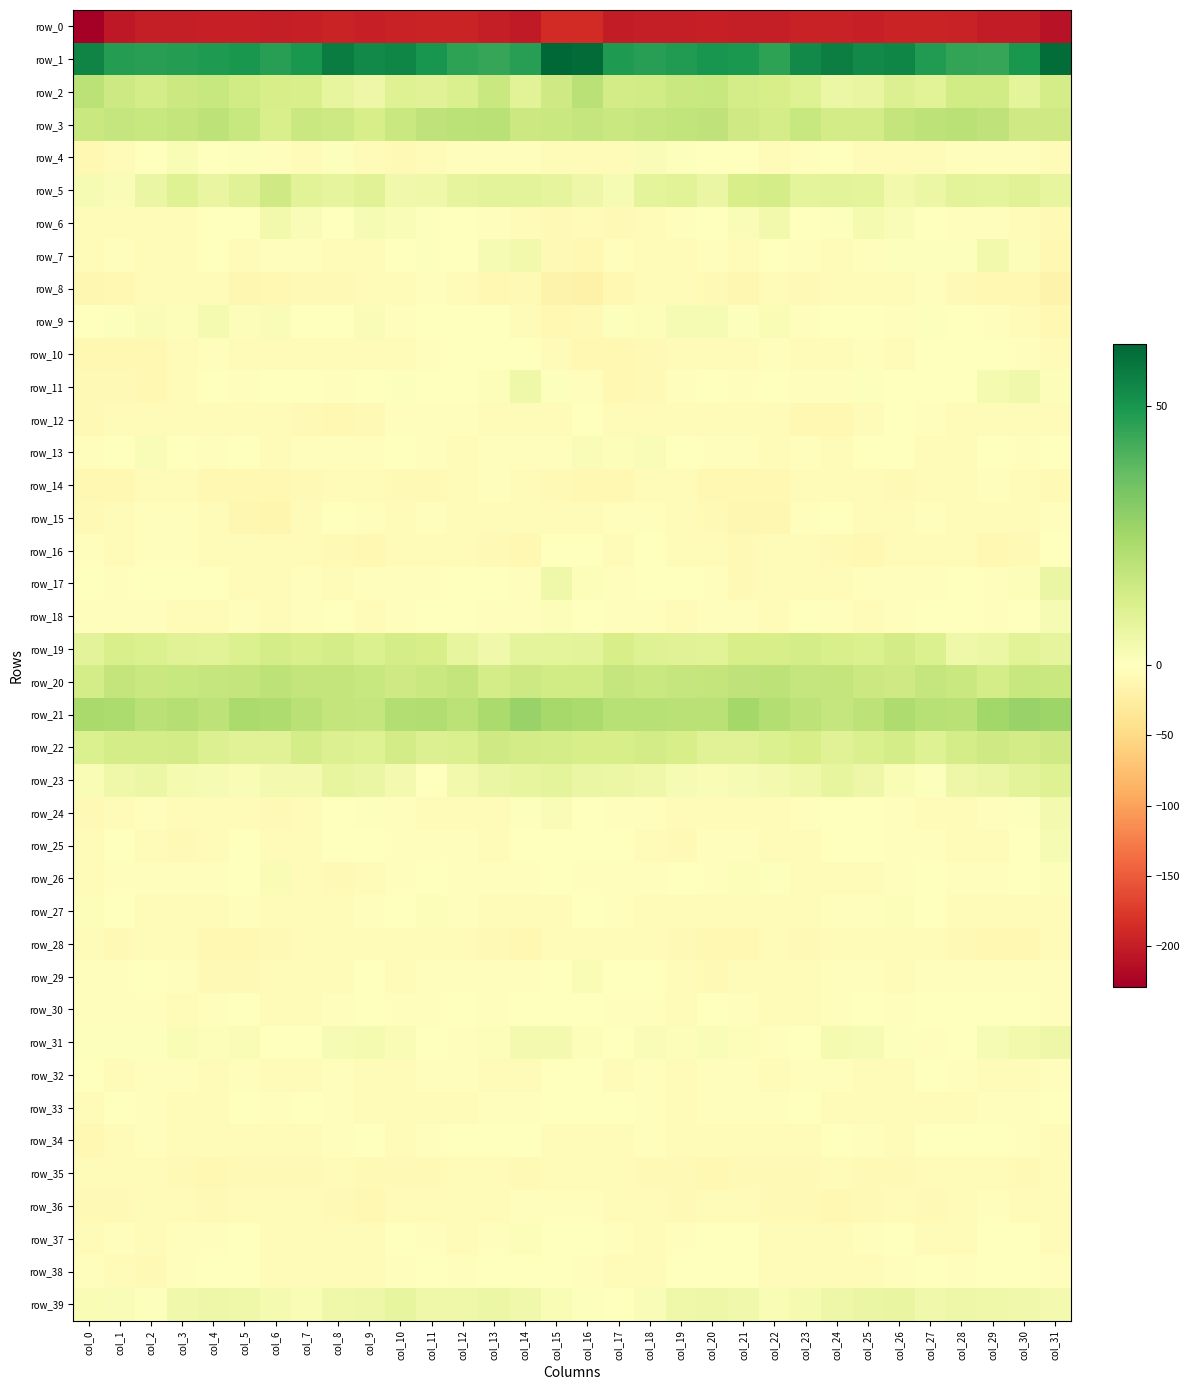

How many positive values does the row_4 series have?

8